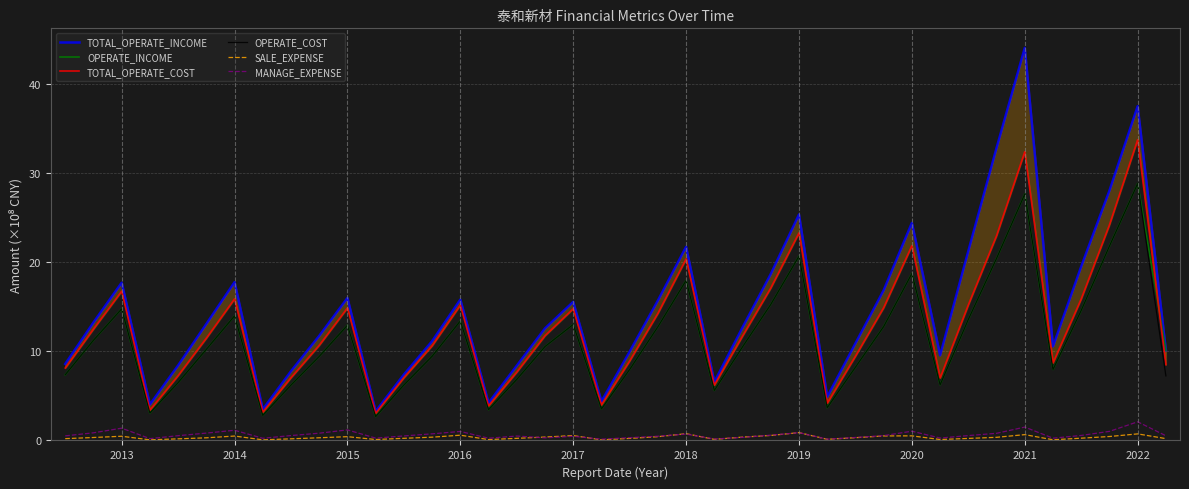

What is the minimum value for OPERATE_COST?

2.7